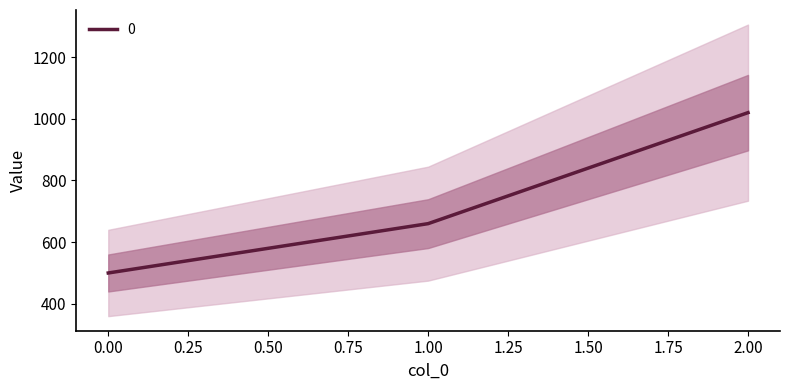

Rank the categories by value from lowest to highest.

0, 1, 2